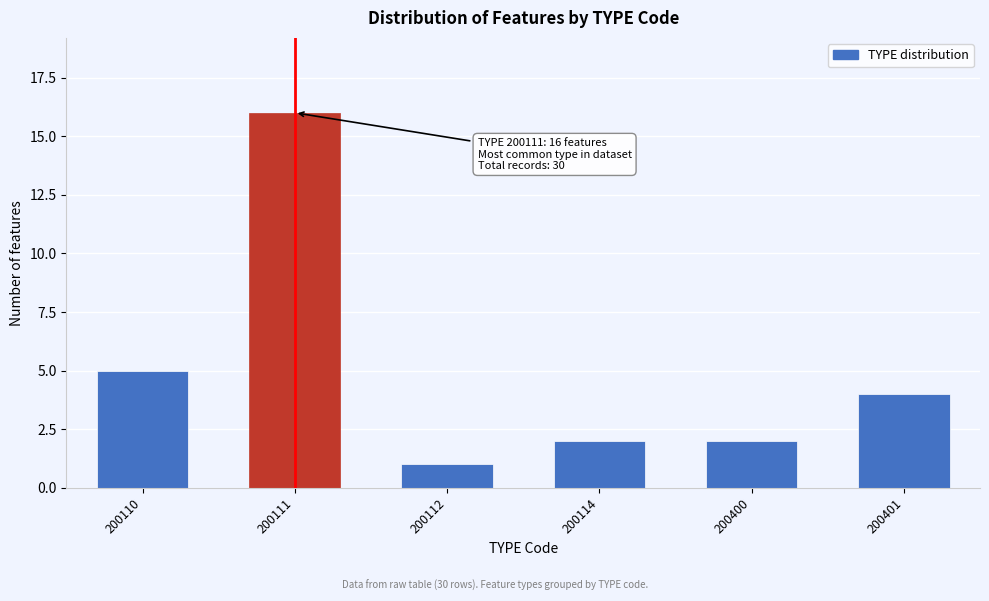

Reading left to right, transcribe all the data shown in this chart.

5	16	1	2	2	4